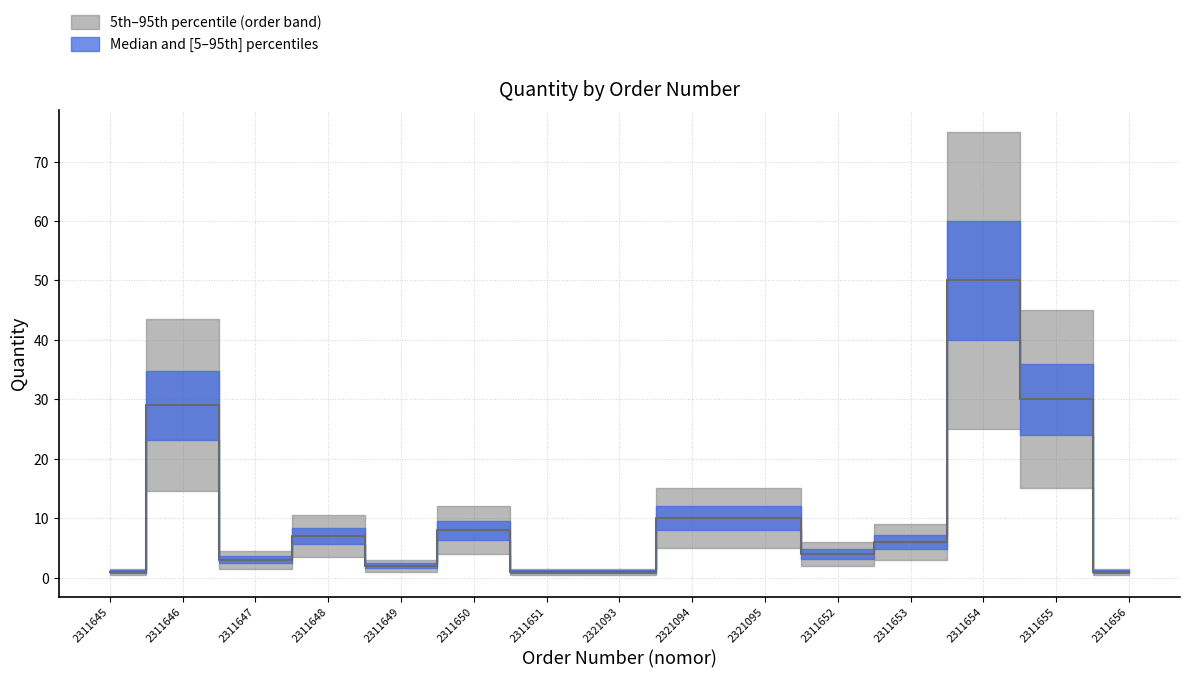

Rank the series by their maximum value, from lowest to highest.

quantity_lower, quantity, quantity_upper